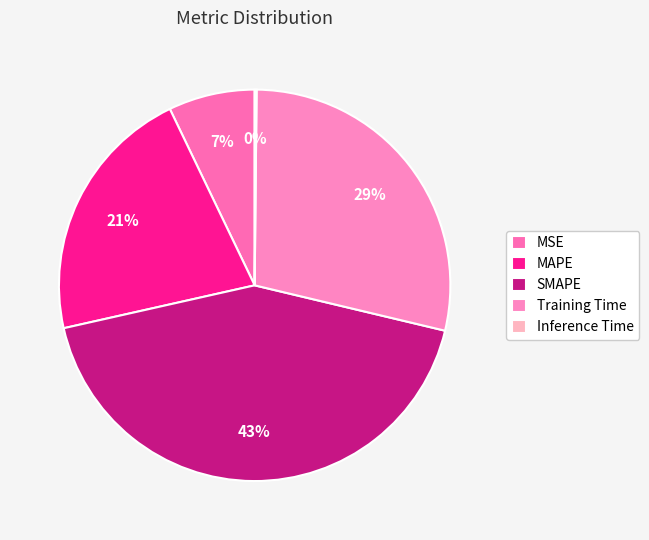

The Training Time slice represents 37% of the pie. True or false?

False